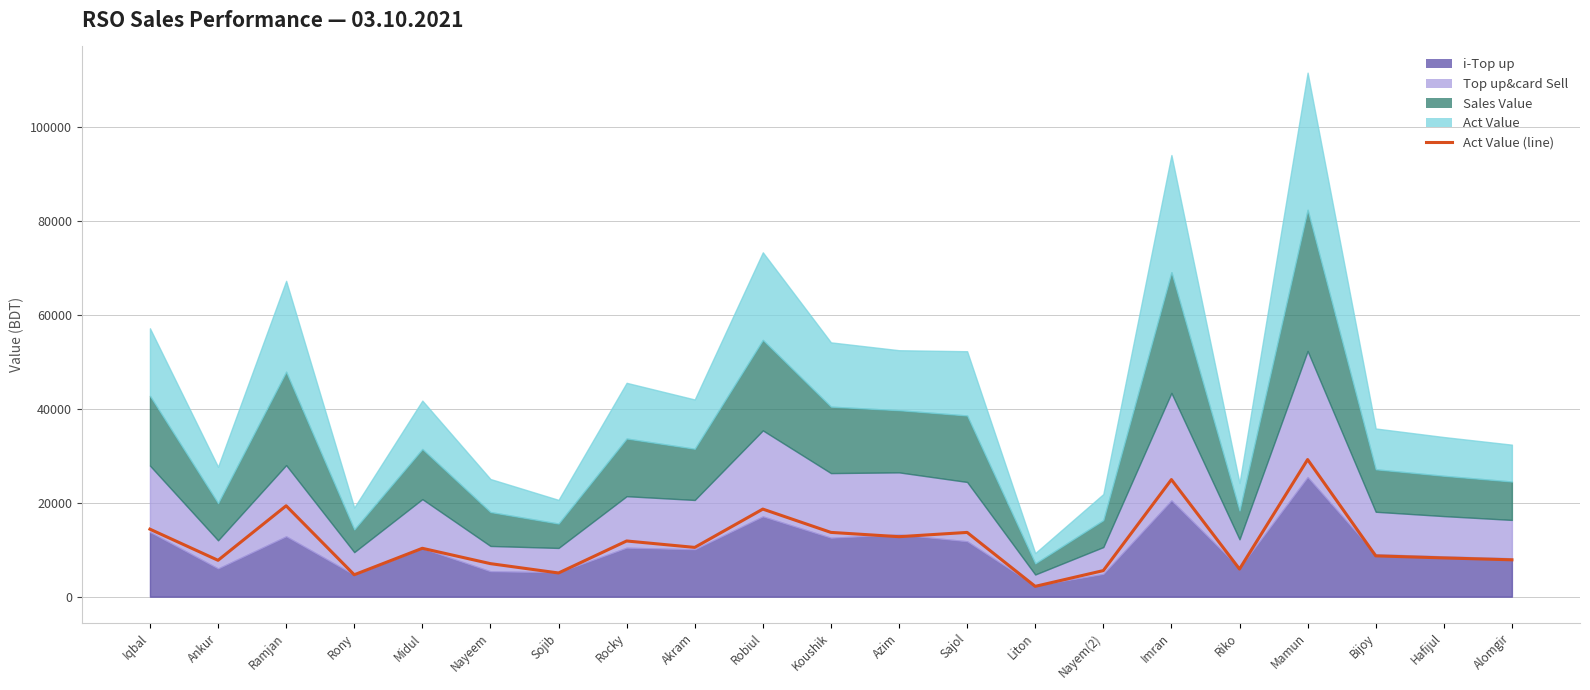

What is the sum of all values?

242431.0